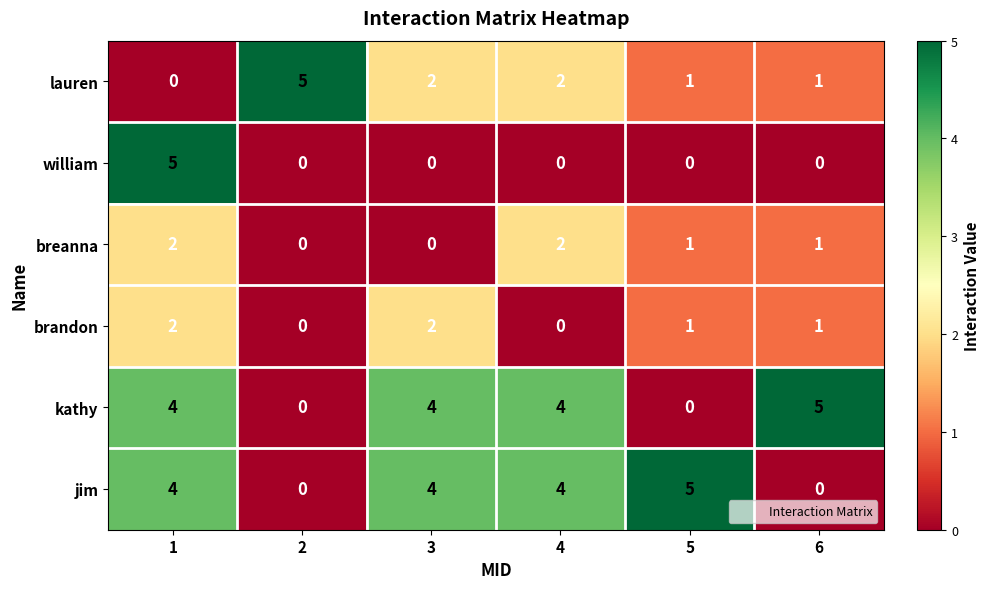

What is the difference between the highest and lowest values at 1?

5